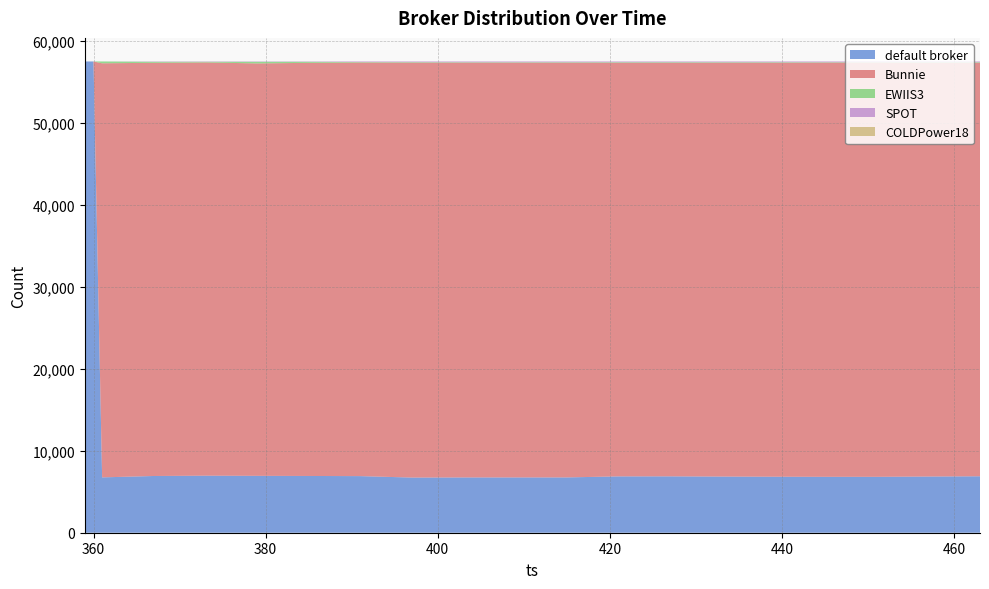

Reading left to right, what are all the values shown in this chart?

default broker: 359=57519	360=57519	361=6755	367=6924	373=6962	379=6943	385=6927	391=6909	397=6732	403=6747	409=6749	415=6751	421=6877	427=6881	433=6855	439=6836	445=6823	451=6823	457=6859	463=6890
Bunnie: 359=0	360=0	361=50541	367=50429	373=50437	379=50338	385=50421	391=50478	397=50640	403=50624	409=50620	415=50614	421=50480	427=50474	433=50506	439=50524	445=50551	451=50554	457=50498	463=50473
EWIIS3: 359=0	360=0	361=223	367=124	373=77	379=195	385=128	391=57	397=63	403=54	409=56	415=60	421=68	427=71	433=64	439=65	445=51	451=48	457=69	463=63
SPOT: 359=0	360=0	361=0	367=42	373=43	379=43	385=43	391=75	397=84	403=94	409=94	415=94	421=94	427=93	433=94	439=94	445=94	451=94	457=93	463=93
COLDPower18: 359=0	360=0	361=0	367=0	373=0	379=0	385=0	391=0	397=0	403=0	409=0	415=0	421=0	427=0	433=0	439=0	445=0	451=0	457=0	463=0